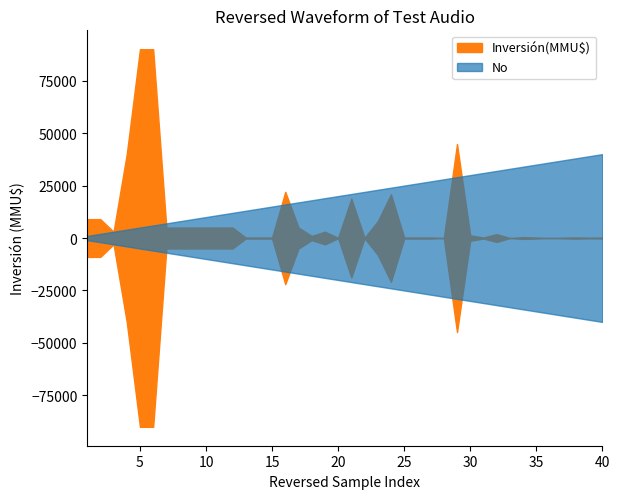

How many positive values does the Inversión(MMU$) series have?

39